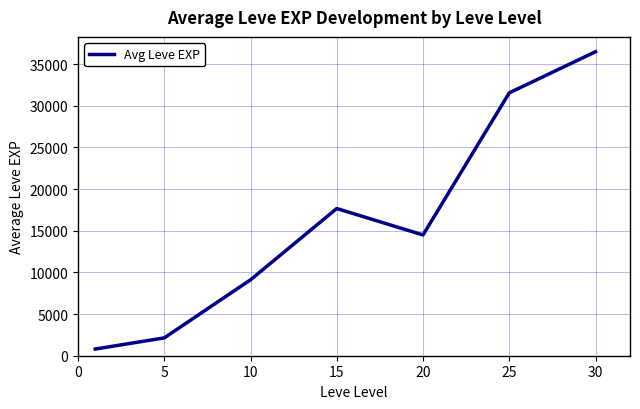

How many interior local valleys (lower than both neighbors) does the data have?

1